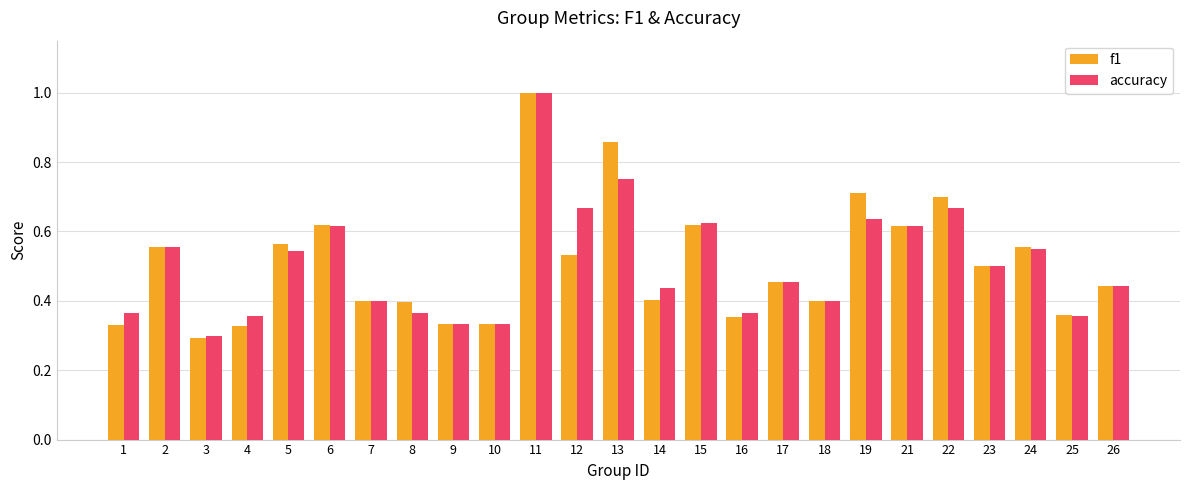

Is it true that f1 equals 0.4 at 25?

True